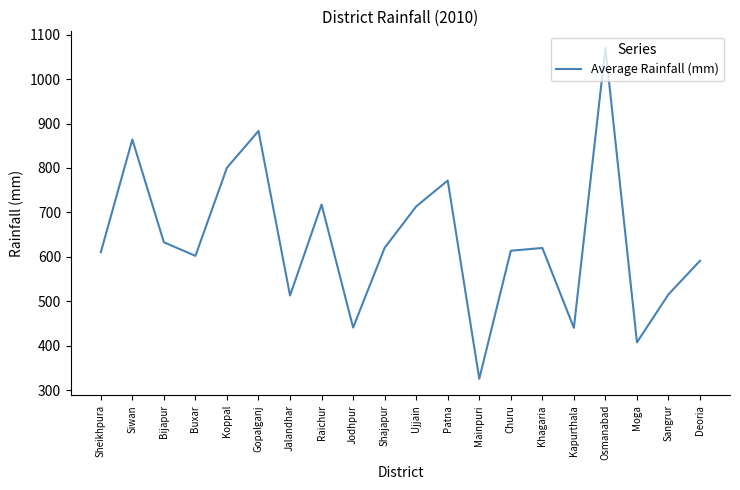

Approximately how many times larger is the value at Moga compared to Siwan?

0.5